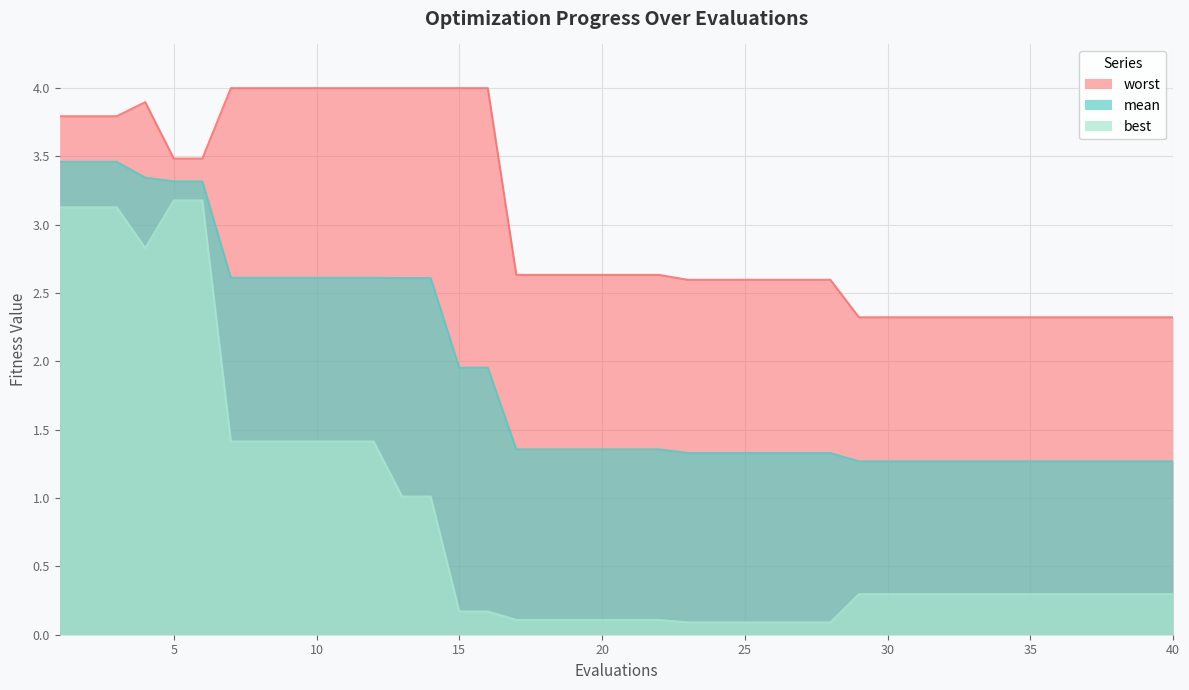

What is the spread (max minus min) of values at 3?

0.7